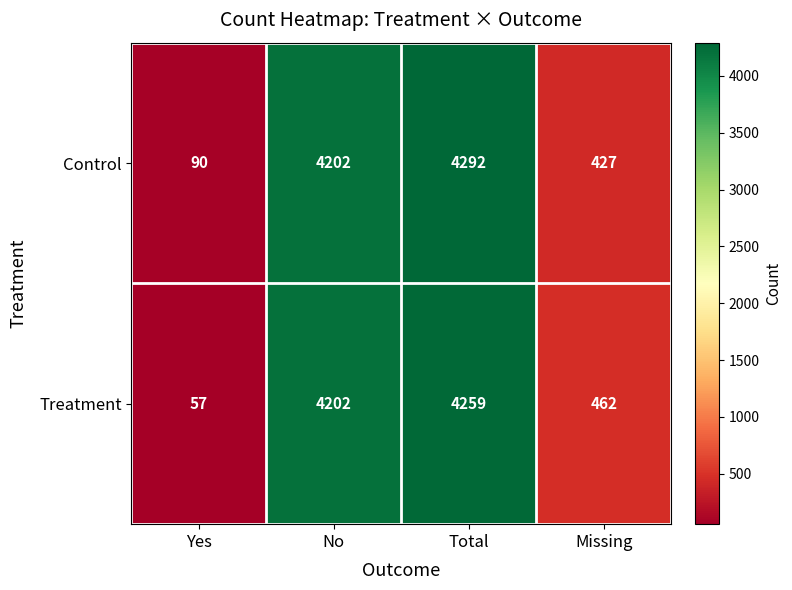

What is the average value of the Treatment series?

2245